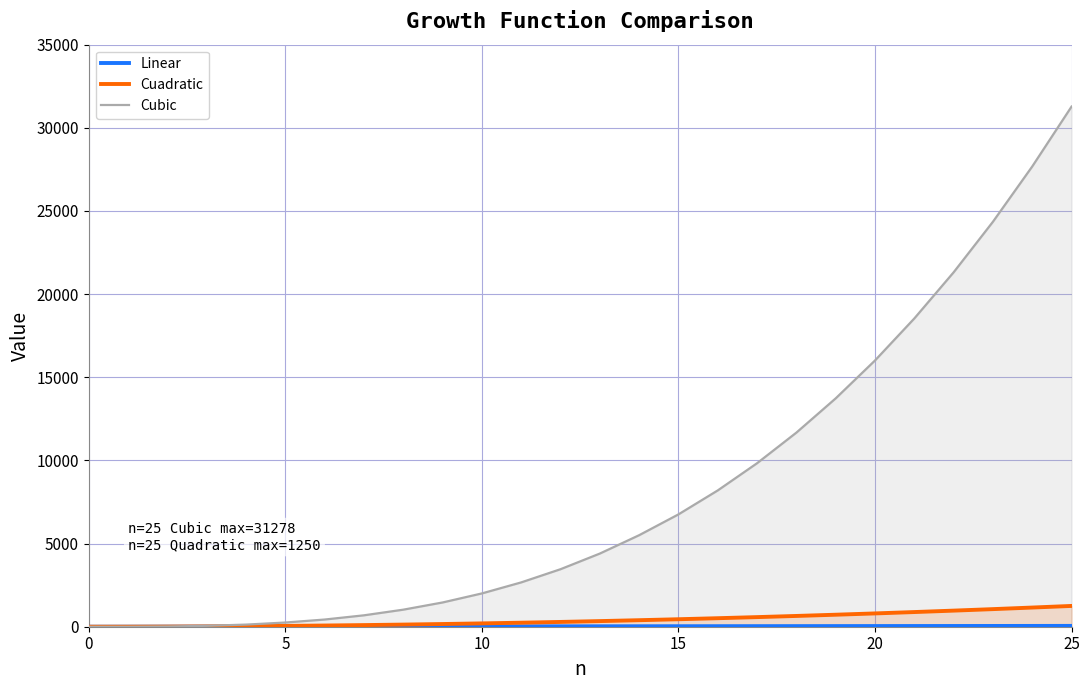

Where does the Cuadratic series first go above 338?

14